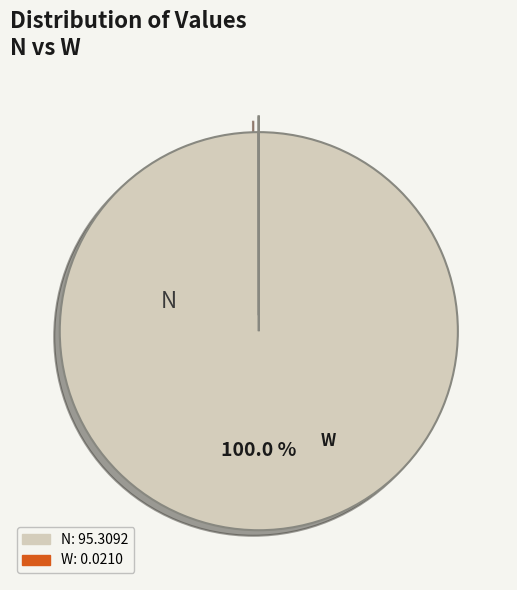

Does N account for over 50% of the chart?

Yes